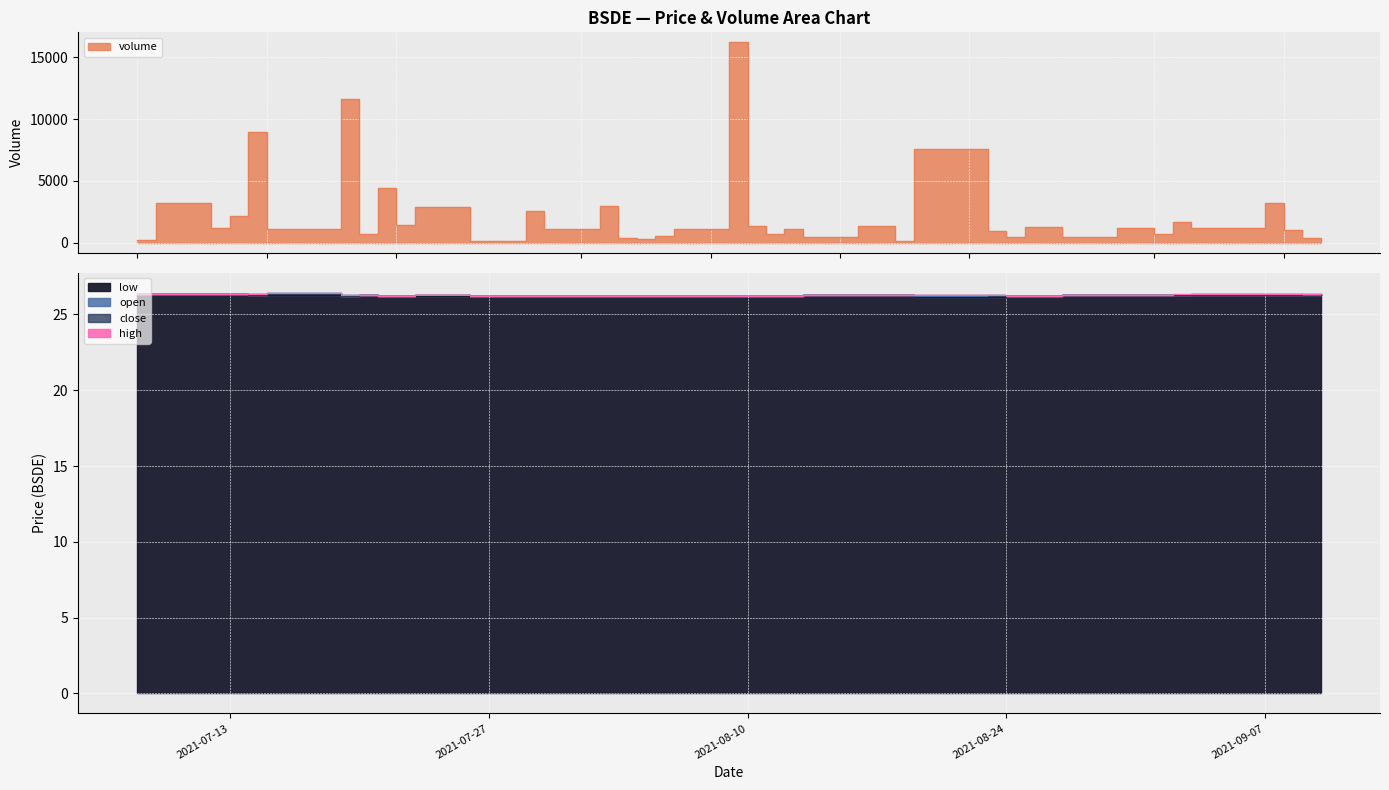

Reading right to left, extract all data points from this chart.

volume: 259.0	361.0	1056.0	3224.0	1232.0	1646.0	684.0	1164.0	1205.0	441.0	1303.0	446.0	972.0	7626.0	169.0	1356.0	437.0	1131.0	714.0	1334.0	16218.0	1080.0	544.0	310.0	372.0	3003.0	1128.0	2556.0	146.0	2883.0	1444.0	4433.0	680.0	11640.0	1112.0	8949.0	2196.0	1199.0	3196.0	237.0
close: 26.3	26.3	26.3	26.3	26.3	26.3	26.3	26.3	26.3	26.3	26.2	26.2	26.2	26.3	26.3	26.3	26.3	26.2	26.2	26.2	26.2	26.2	26.2	26.2	26.2	26.2	26.2	26.2	26.2	26.3	26.2	26.2	26.3	26.2	26.3	26.3	26.3	26.3	26.3	26.3
low: 26.3	26.3	26.3	26.3	26.3	26.3	26.3	26.3	26.3	26.3	26.2	26.2	26.2	26.1	26.3	26.3	26.3	26.2	26.2	26.2	26.2	26.2	26.2	26.2	26.2	26.2	26.2	26.2	26.2	26.2	26.2	26.2	26.3	26.2	26.3	26.3	26.3	26.3	26.3	26.3
open: 26.3	26.3	26.3	26.3	26.3	26.3	26.3	26.3	26.3	26.3	26.2	26.2	26.3	26.2	26.3	26.3	26.3	26.2	26.2	26.2	26.2	26.2	26.2	26.2	26.2	26.2	26.2	26.2	26.2	26.3	26.2	26.2	26.3	26.3	26.4	26.3	26.3	26.3	26.3	26.3
high: 26.3	26.3	26.3	26.3	26.3	26.3	26.3	26.3	26.3	26.3	26.2	26.2	26.3	26.3	26.3	26.3	26.3	26.2	26.2	26.2	26.2	26.2	26.2	26.2	26.2	26.2	26.2	26.2	26.2	26.3	26.2	26.2	26.3	26.3	26.4	26.4	26.3	26.3	26.3	26.3